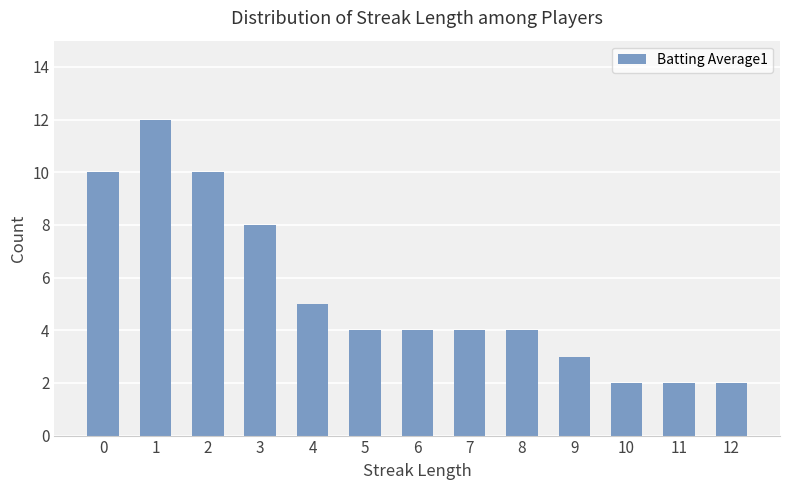

How many data points does each series have?

13